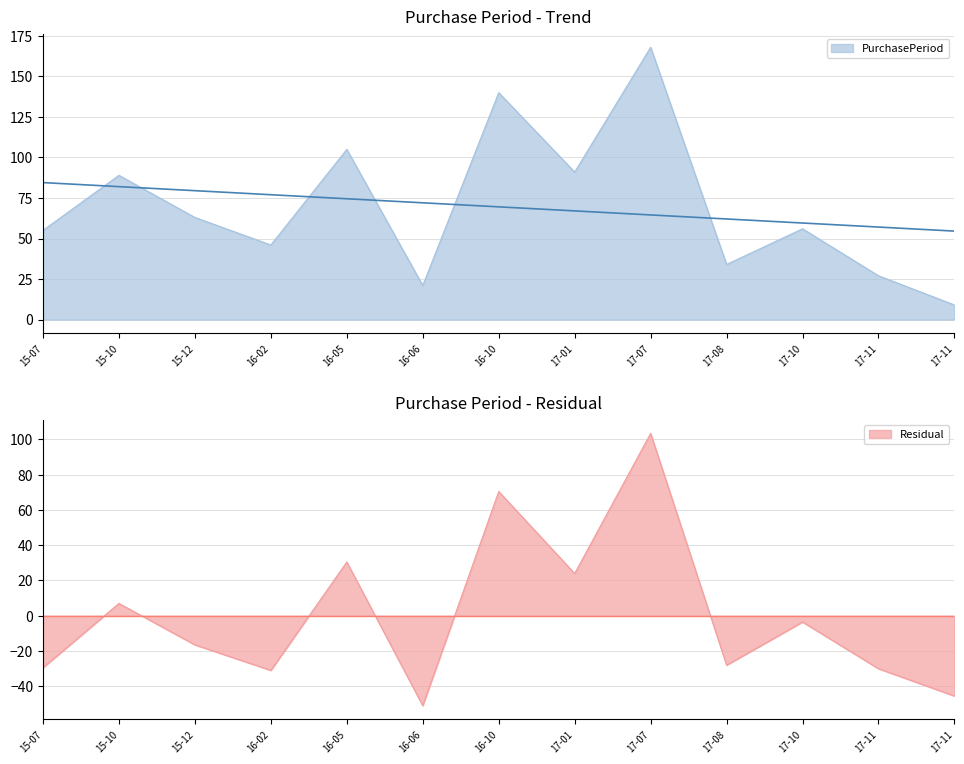

At which category does the chart reach its peak across all series?

17-07